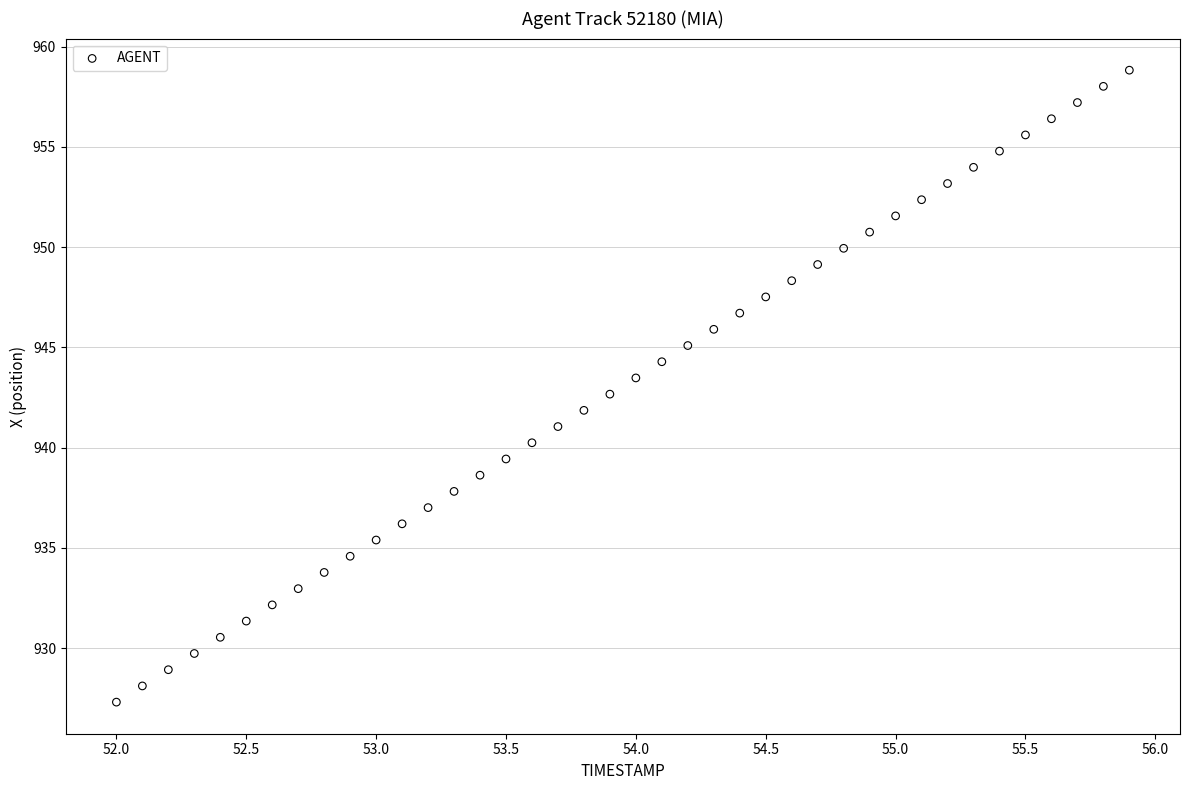

What is the range of Y values (max minus min)?

31.5